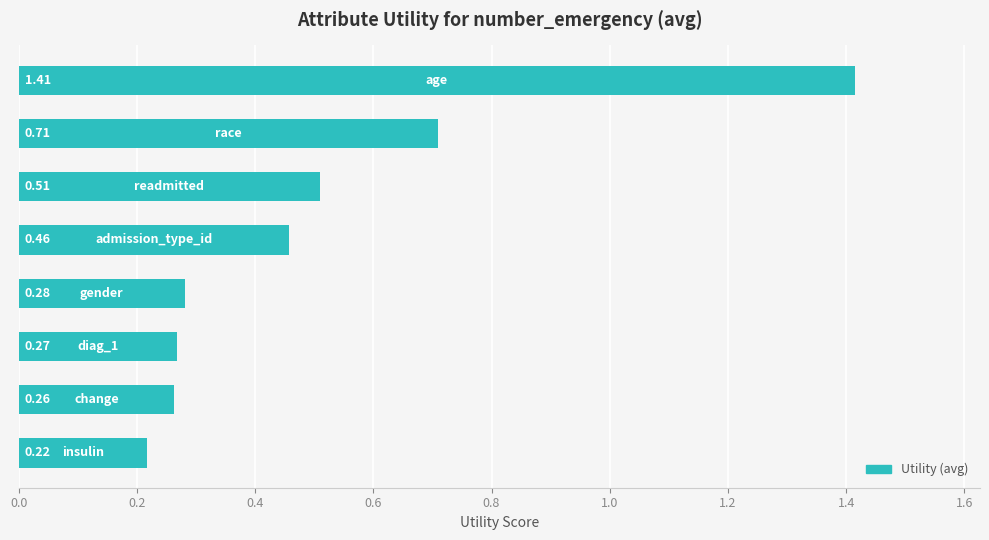

What is the difference between the maximum and minimum values?

1.2